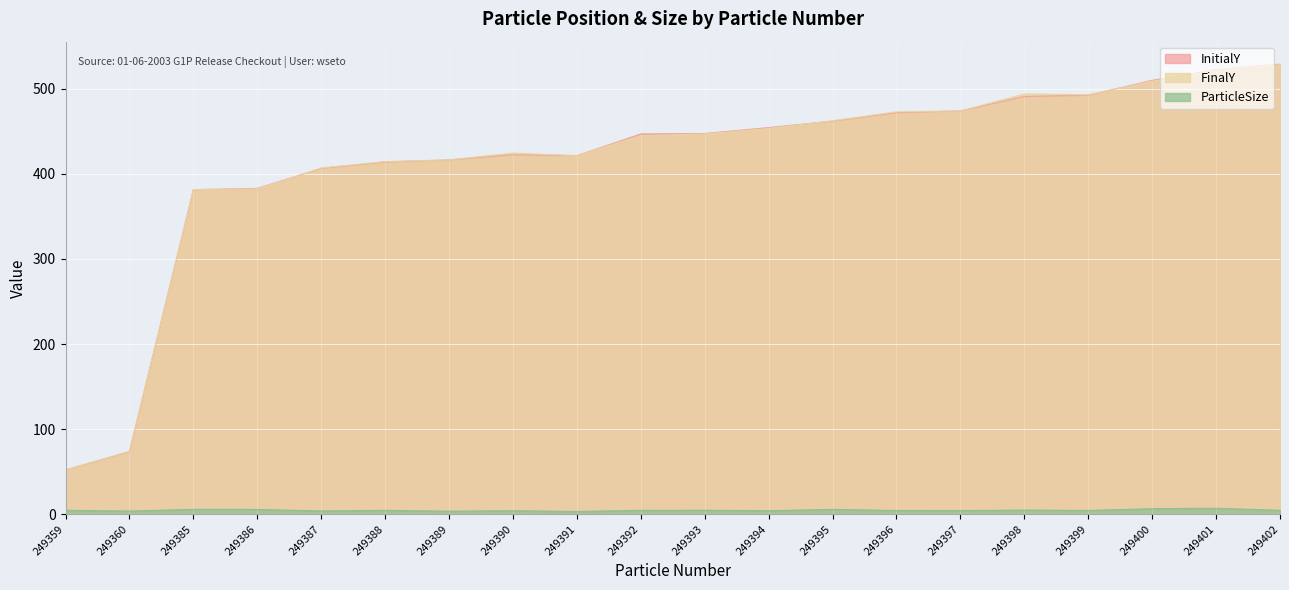

Rank the series at 249385 from lowest to highest value.

ParticleSize, InitialY, FinalY